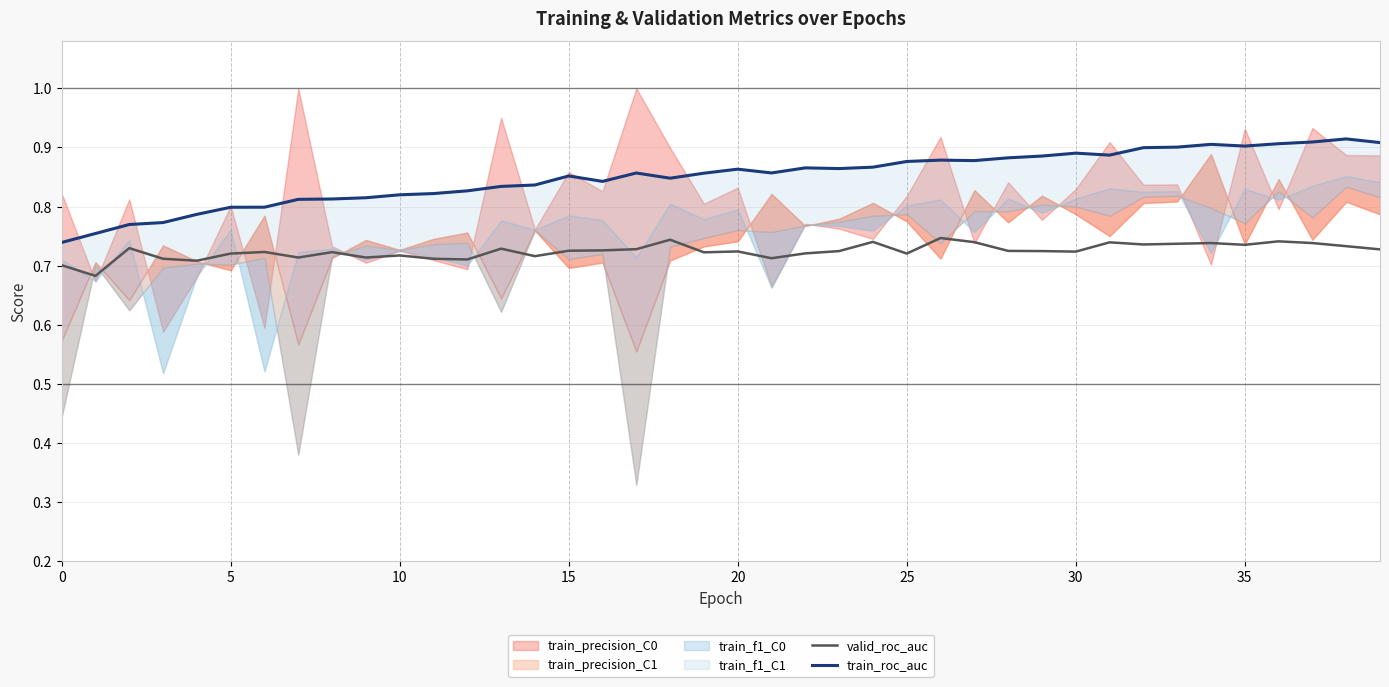

What is the spread (max minus min) of values at 33?

0.2